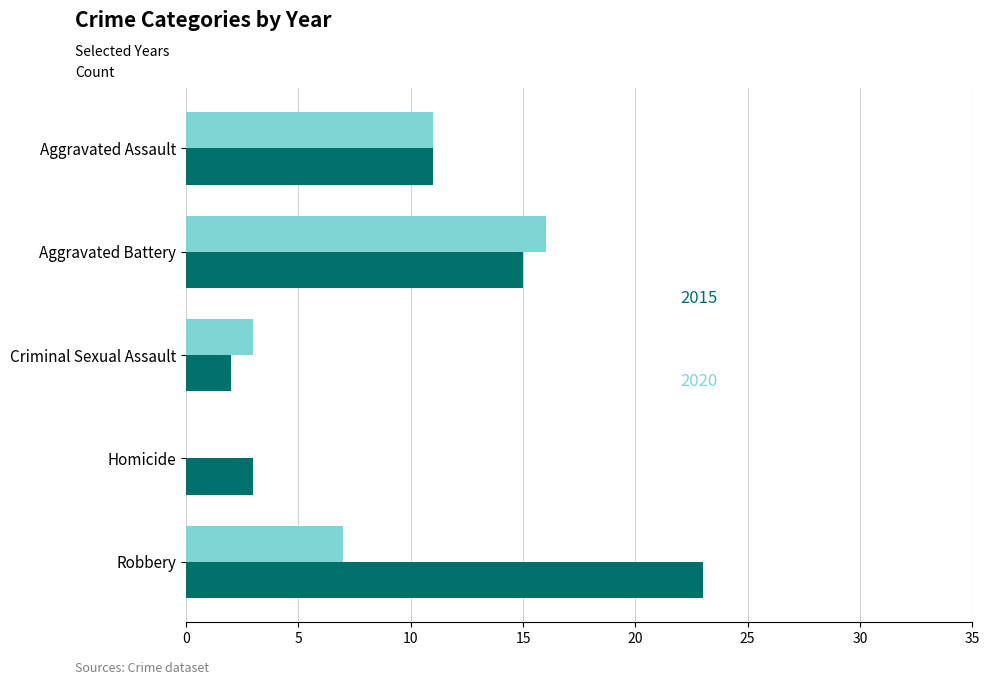

What is the maximum value shown in the chart?

23